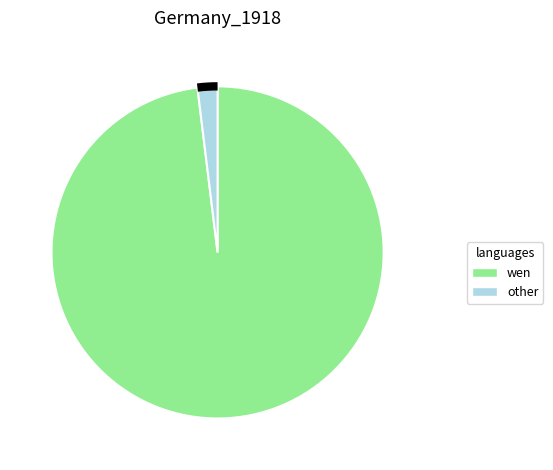

Which category has the biggest portion of the pie?

wen